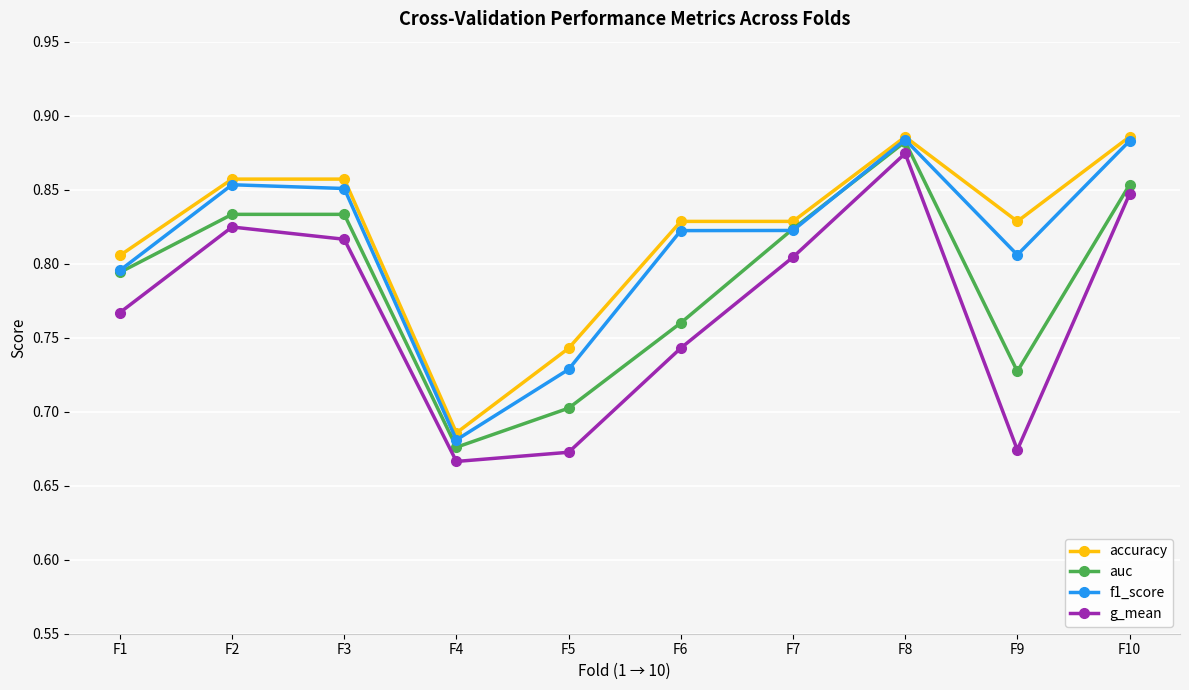

Which category has the highest value in the g_mean series?

F8